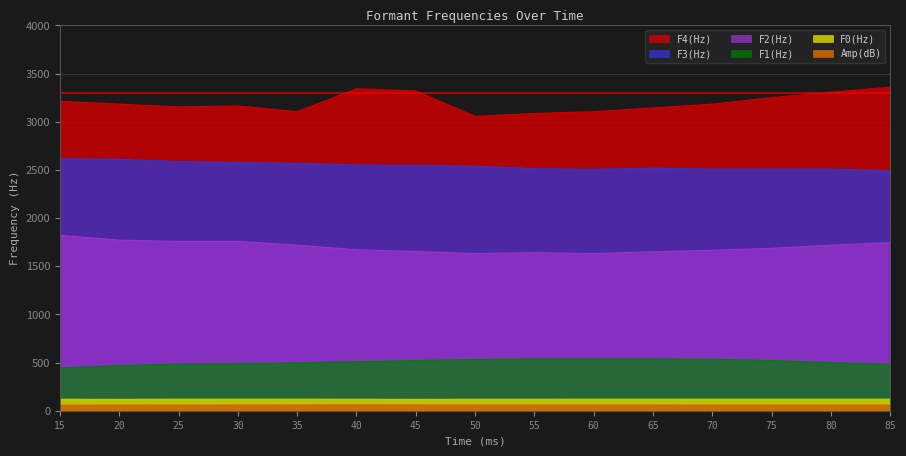

What value does the Amp(dB) series have at 50?

59